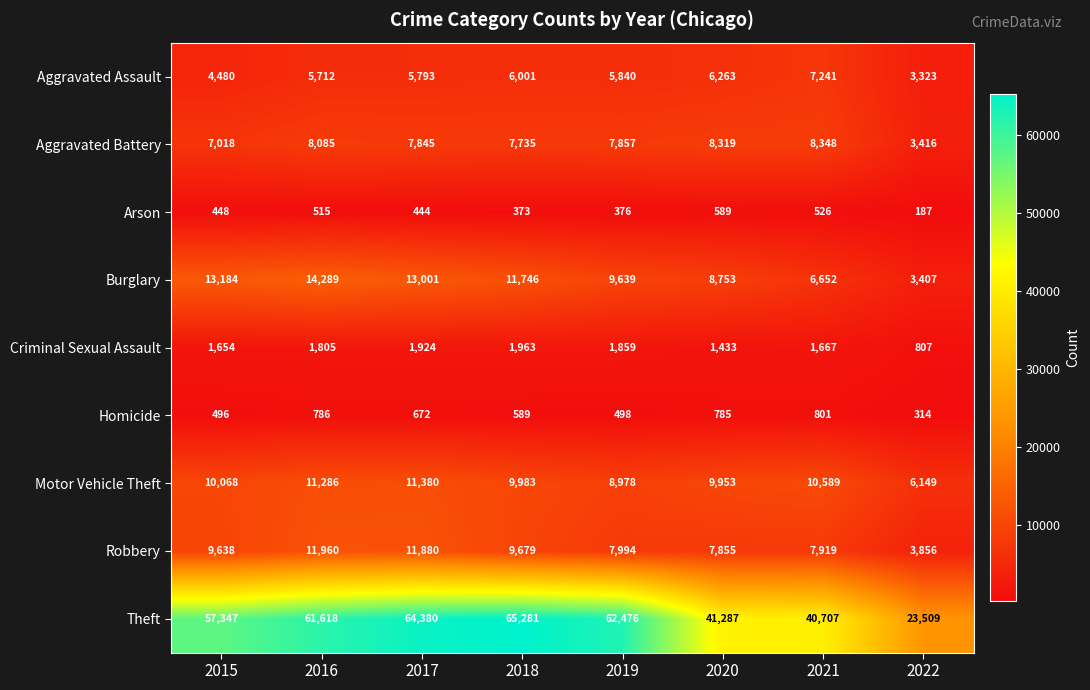

The value of Criminal Sexual Assault at 2015 is 2273. True or false?

False